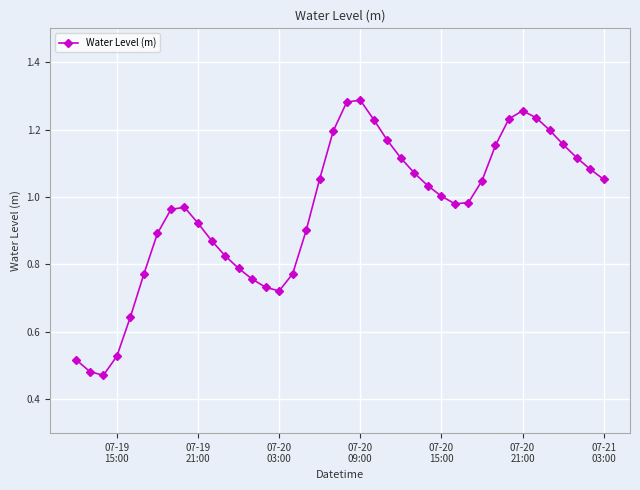

What is the sum of all values?

38.5